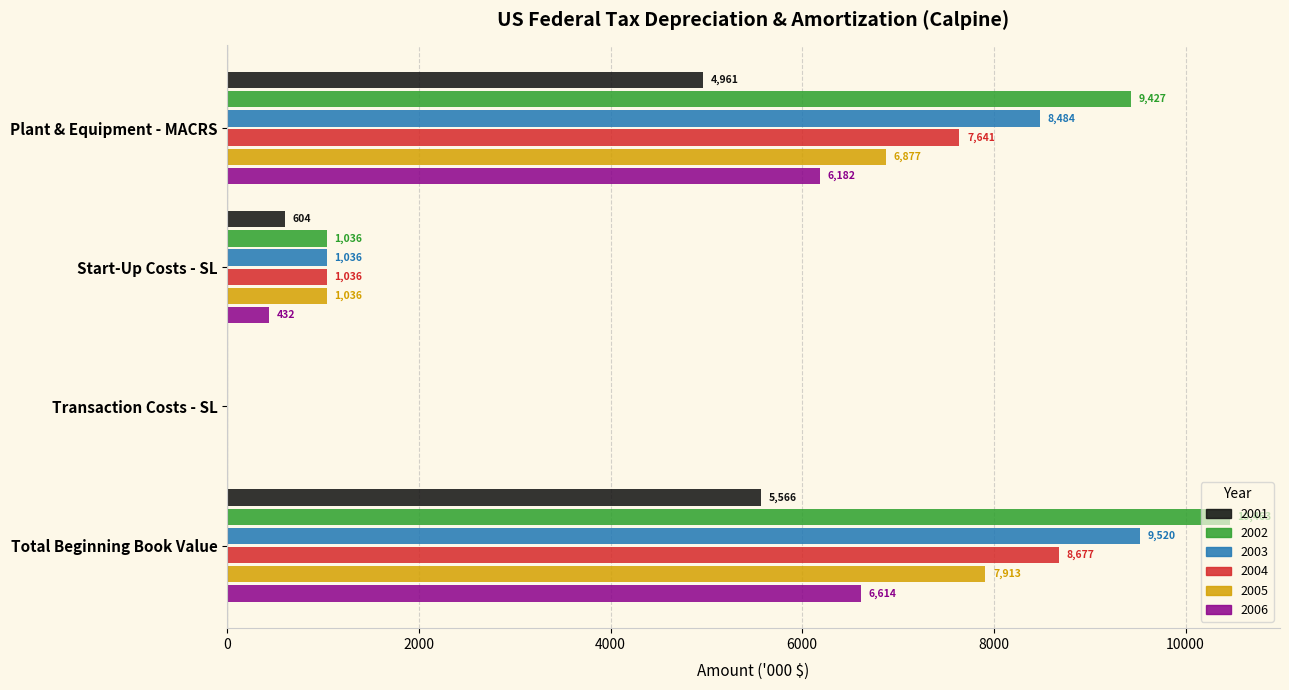

What is the maximum value shown in the chart?

10462.7